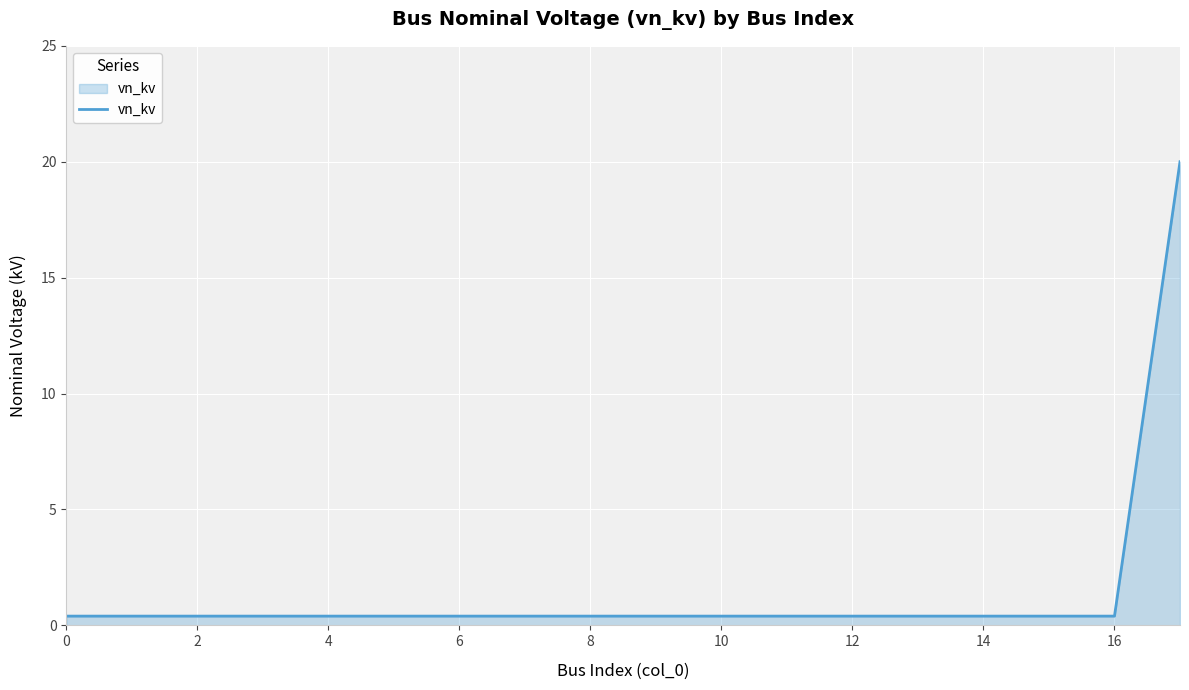

What is the difference between the maximum and minimum values?

19.6